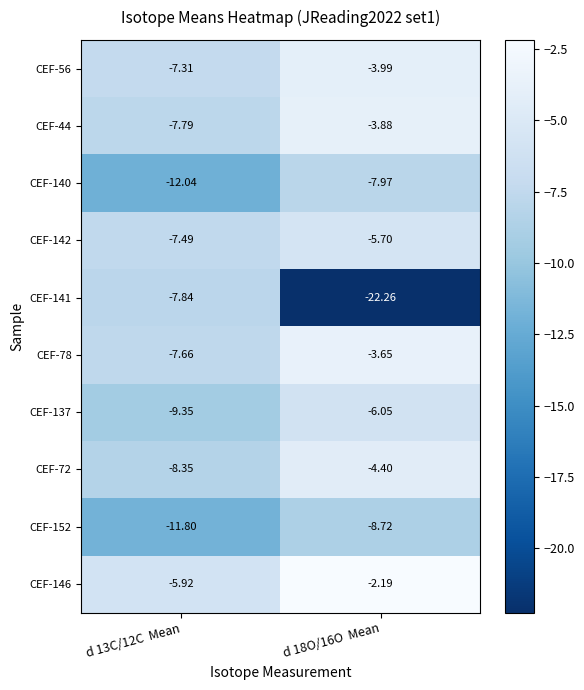

Is the value of CEF-44 at d 18O/16O  Mean greater than the value of CEF-142 at d 13C/12C  Mean?

Yes